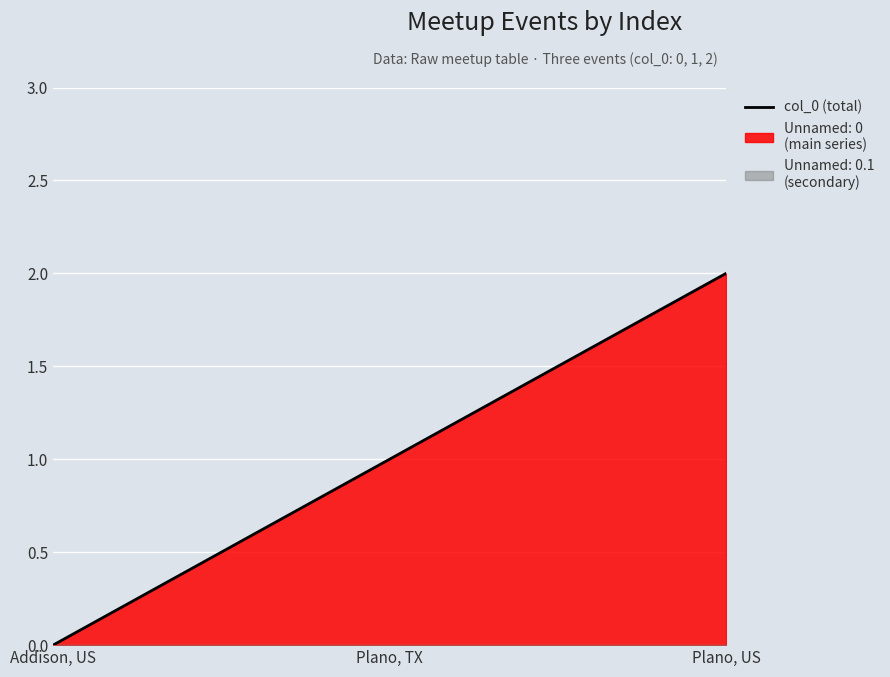

What is the greatest value displayed?

2